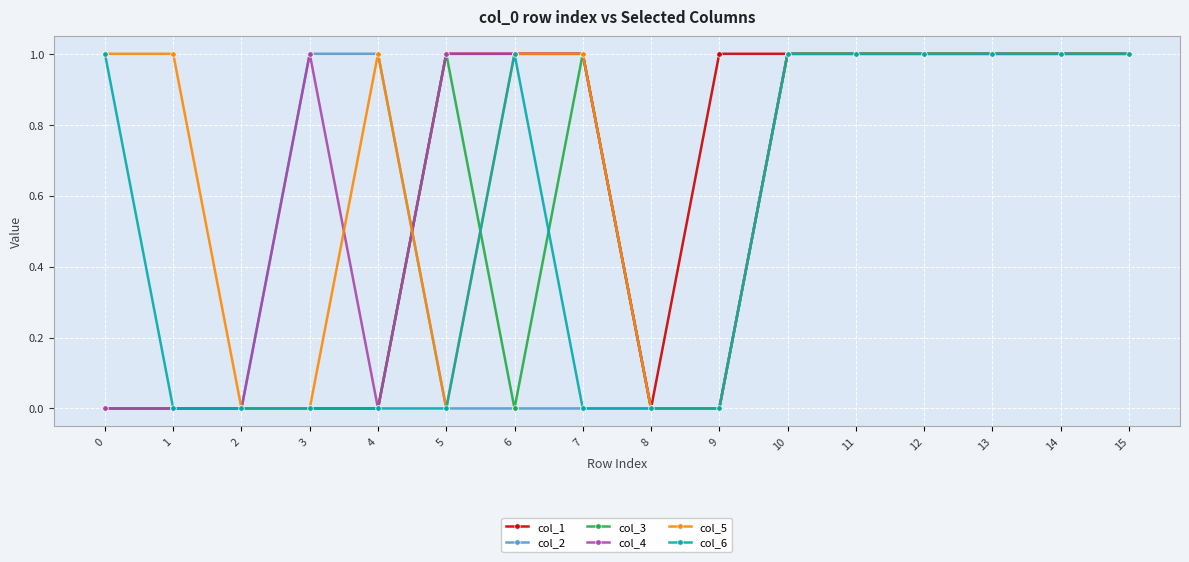

Reading left to right, extract all data points from this chart.

col_1: 0=0	1=0	2=0	3=0	4=0	5=1	6=1	7=1	8=0	9=1	10=1	11=1	12=1	13=1	14=1	15=1
col_2: 0=0	1=0	2=0	3=1	4=1	5=0	6=0	7=0	8=0	9=0	10=1	11=1	12=1	13=1	14=1	15=1
col_3: 0=0	1=0	2=0	3=0	4=0	5=1	6=0	7=1	8=0	9=0	10=1	11=1	12=1	13=1	14=1	15=1
col_4: 0=0	1=0	2=0	3=1	4=0	5=1	6=1	7=1	8=0	9=0	10=1	11=1	12=1	13=1	14=1	15=1
col_5: 0=1	1=1	2=0	3=0	4=1	5=0	6=1	7=1	8=0	9=0	10=1	11=1	12=1	13=1	14=1	15=1
col_6: 0=1	1=0	2=0	3=0	4=0	5=0	6=1	7=0	8=0	9=0	10=1	11=1	12=1	13=1	14=1	15=1